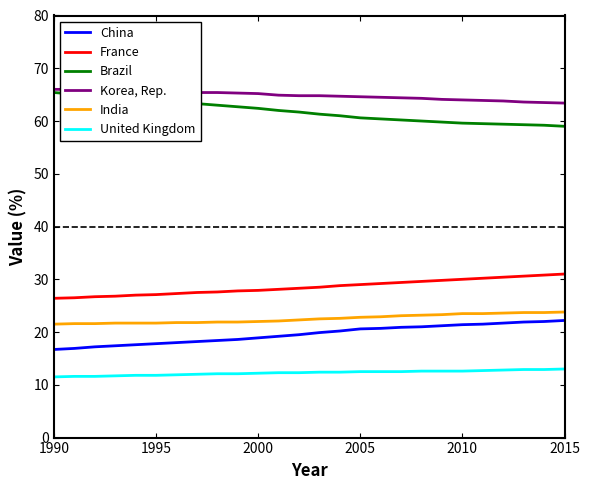

How many data points in France are less than 28?

11